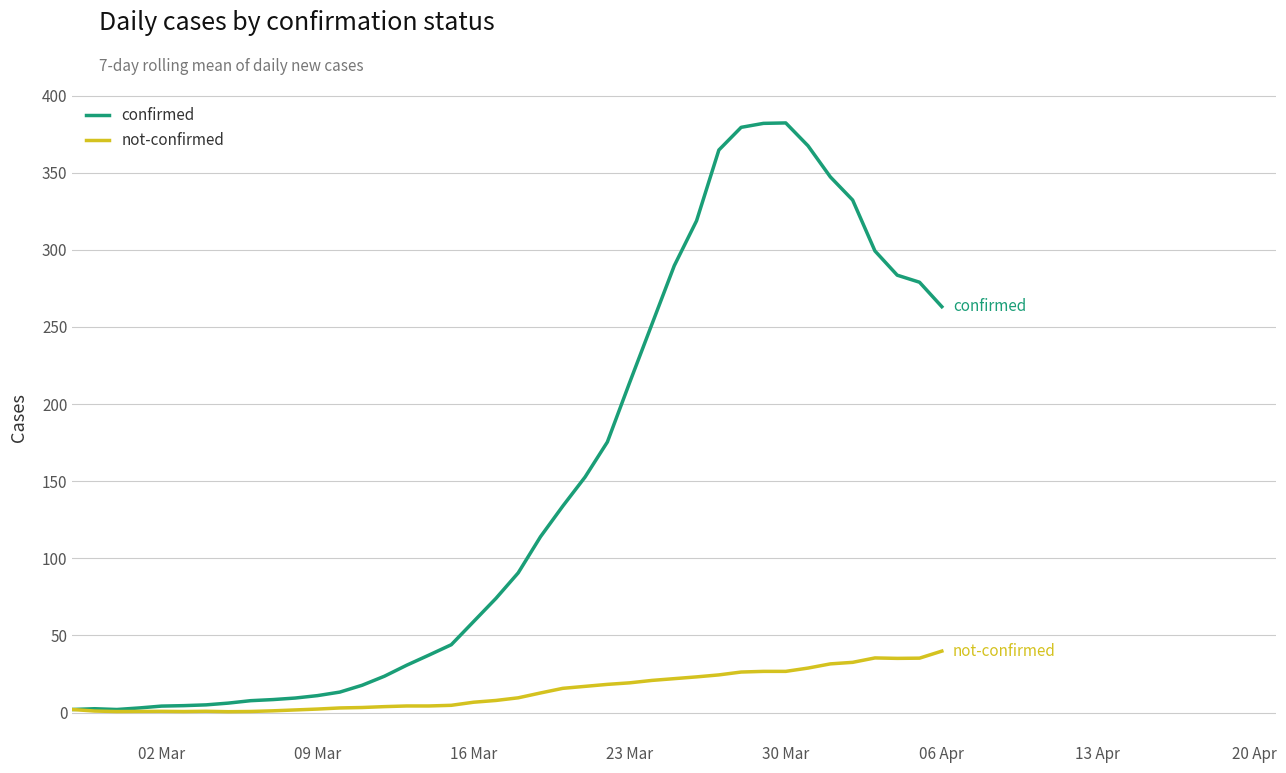

List the series in order of their overall mean, lowest first.

not-confirmed, confirmed